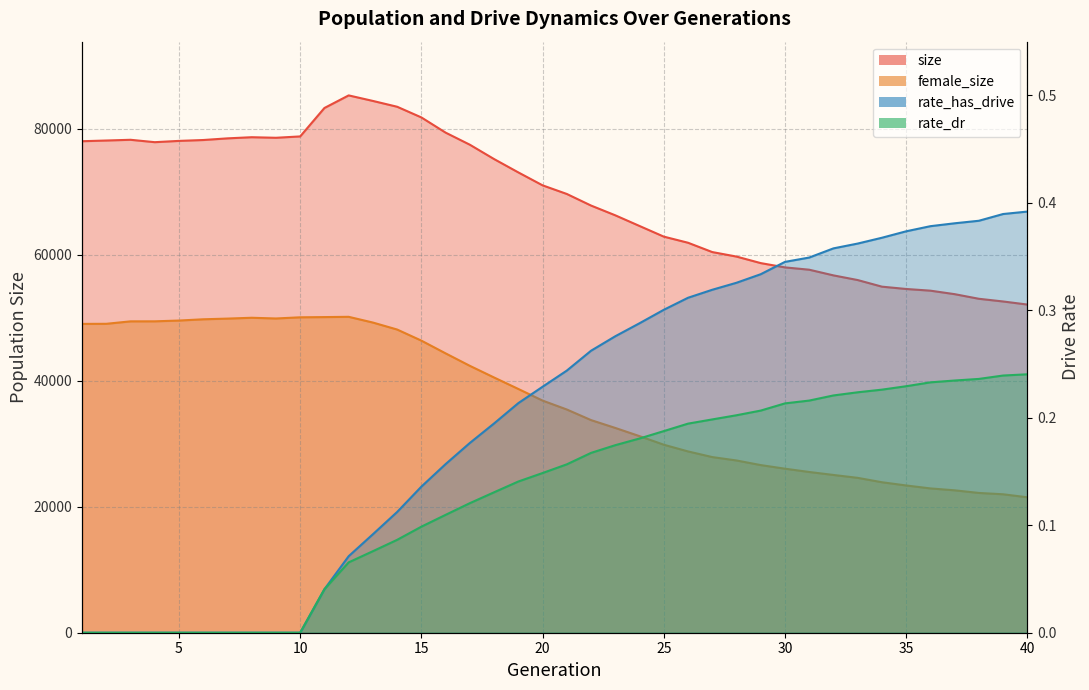

Does the chart have visible grid lines?

Yes